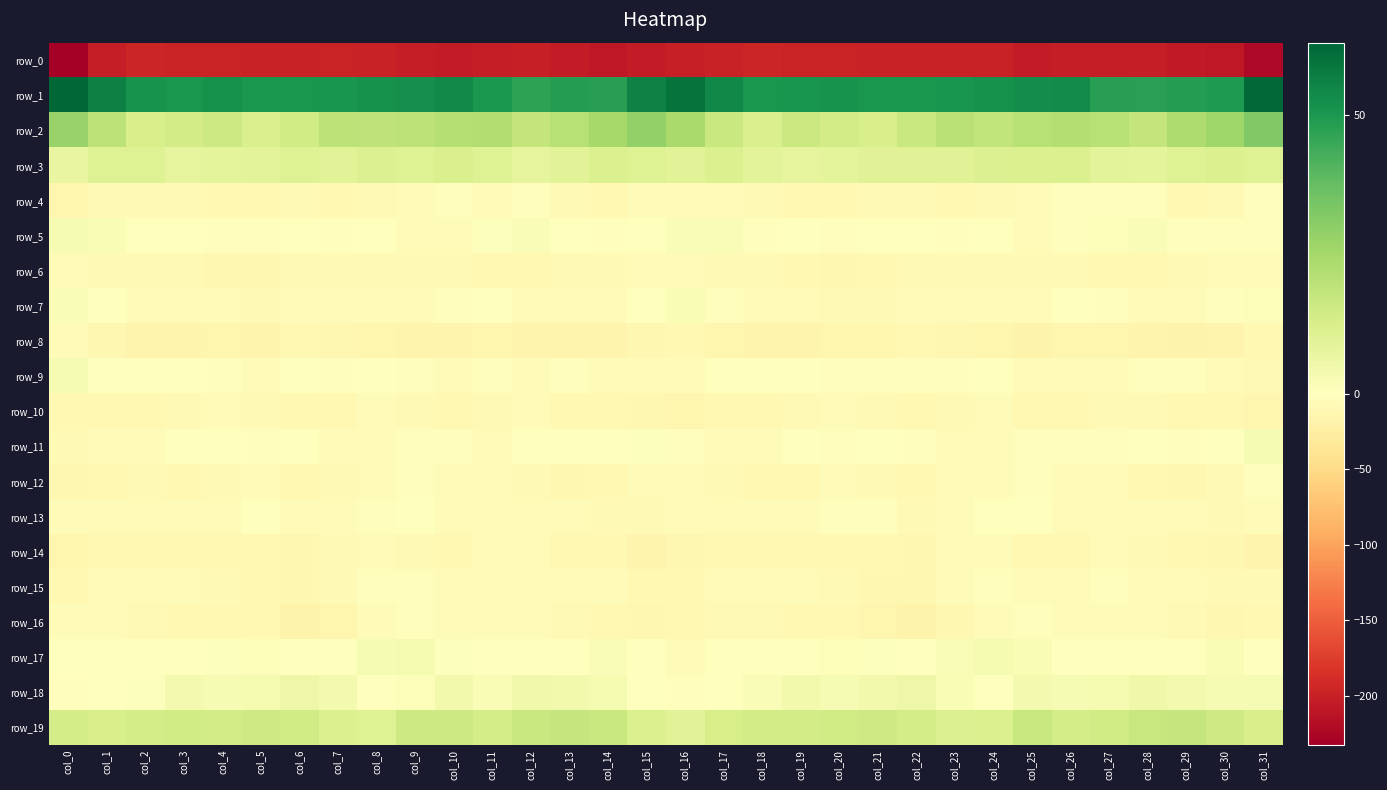

What is the average value of the row_3 series?

10.0